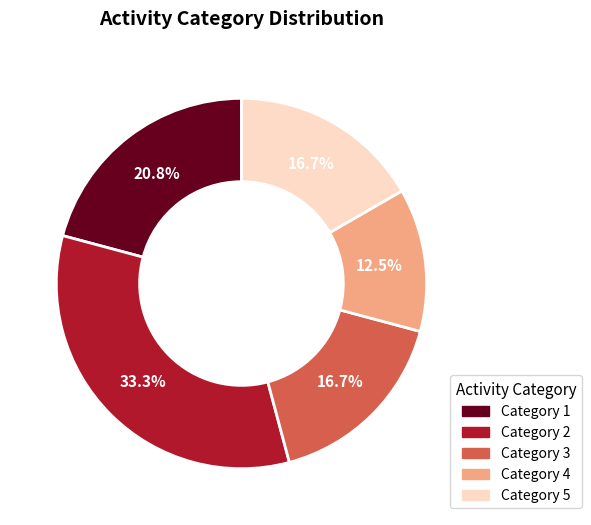

Is there any slice that represents more than half of the pie?

No